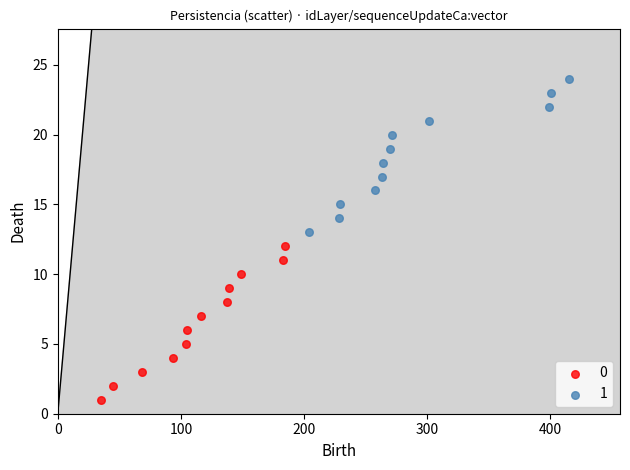

Which series contains the highest Y value?

1